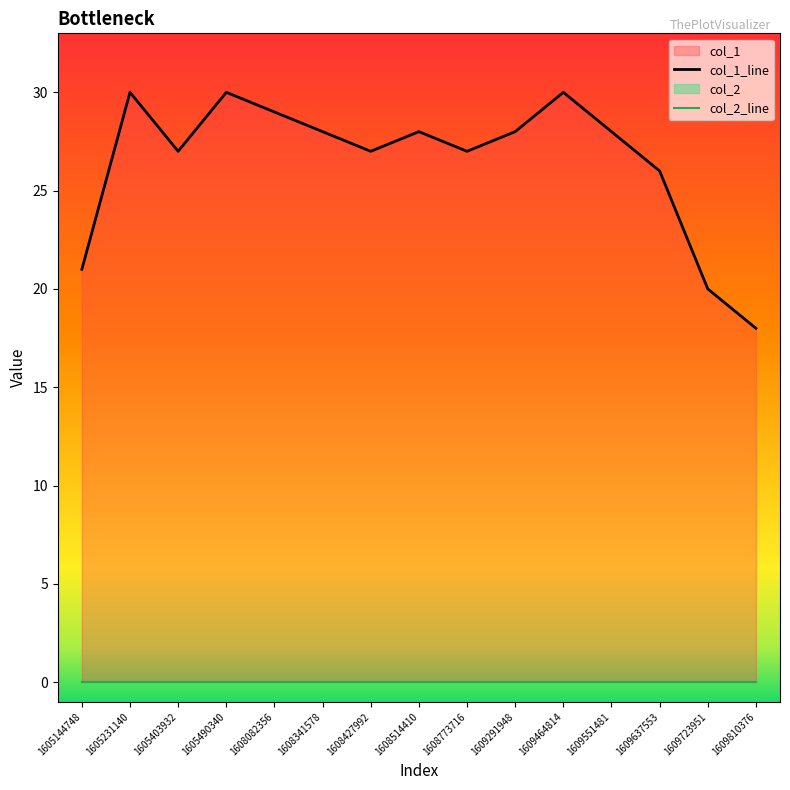

Rank the series by their maximum value, from lowest to highest.

col_2_line, col_1_line